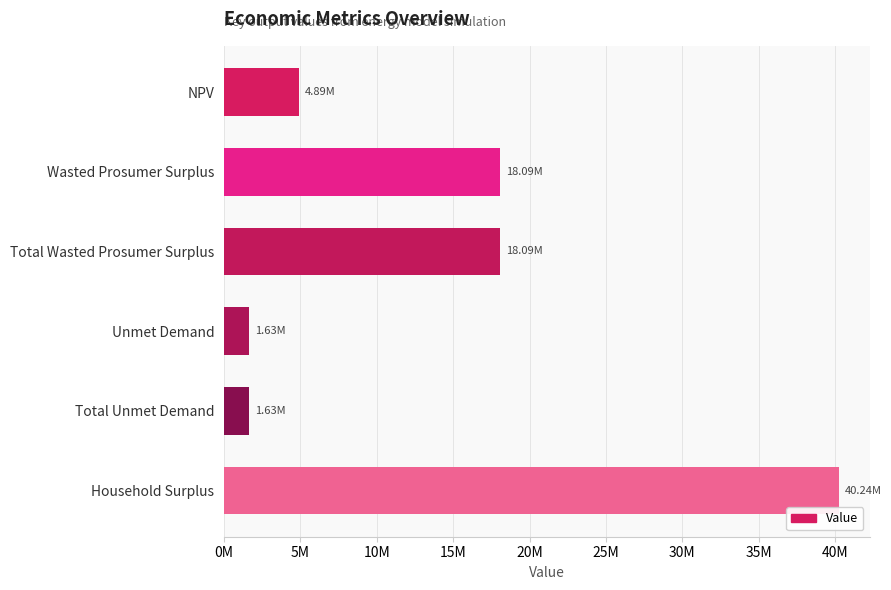

At which label is the value closest to 20934355?

Wasted Prosumer Surplus